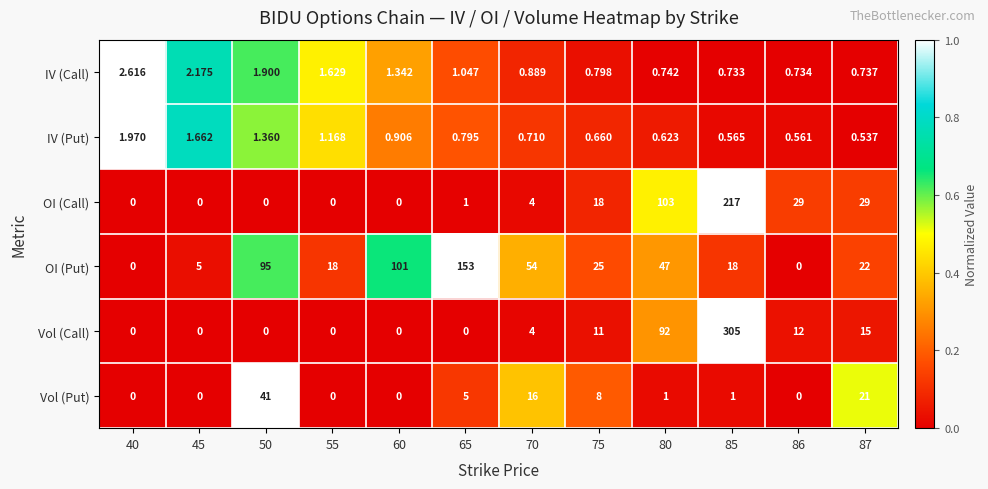

Rank the series by their maximum value, from highest to lowest.

Vol (Call), OI (Call), OI (Put), Vol (Put), IV (Call), IV (Put)